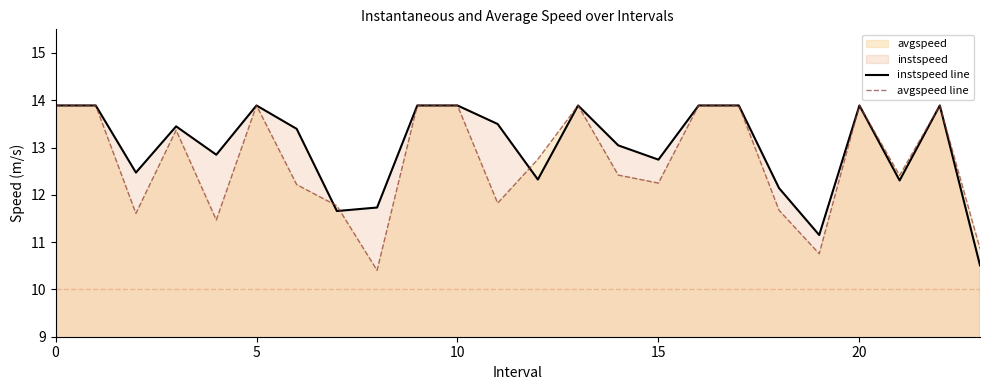

The avgspeed line series shows 20.2 at 14. True or false?

False